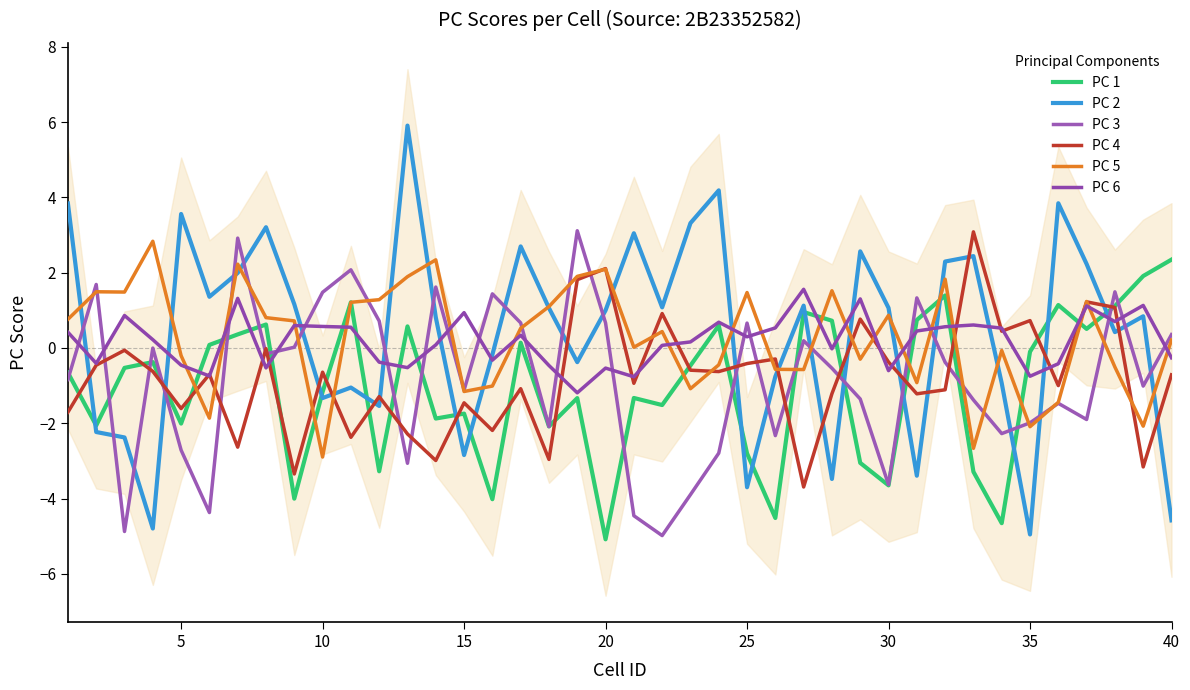

What is the minimum value for PC 4?

-3.7